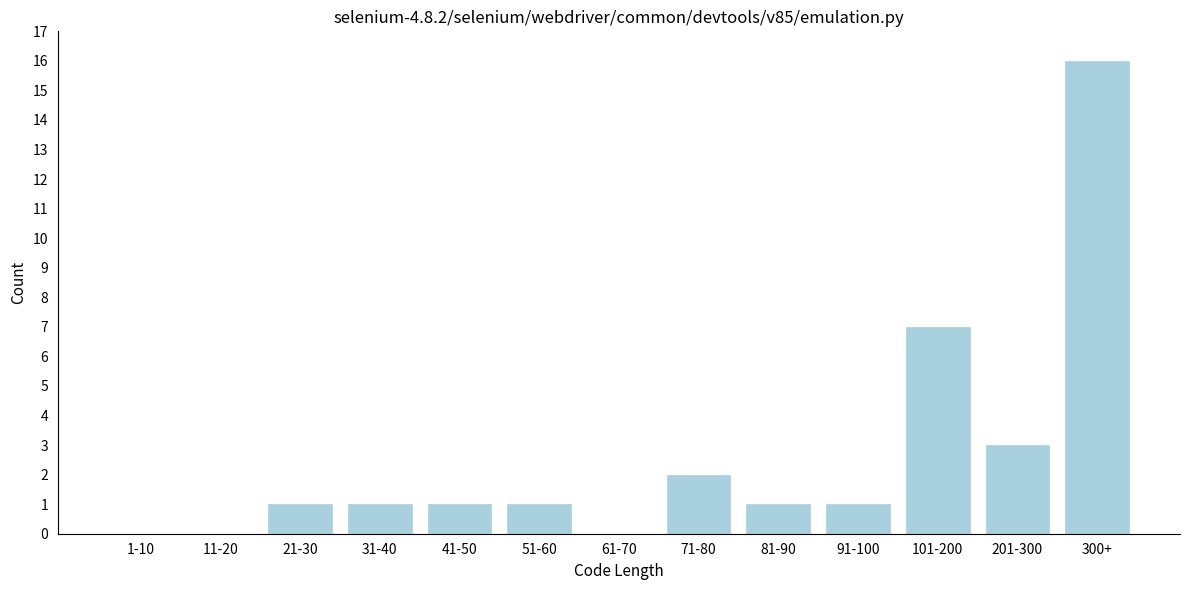

Reading left to right, what are all the values shown in this chart?

1-10=0	11-20=0	21-30=1	31-40=1	41-50=1	51-60=1	61-70=0	71-80=2	81-90=1	91-100=1	101-200=7	201-300=3	300+=16